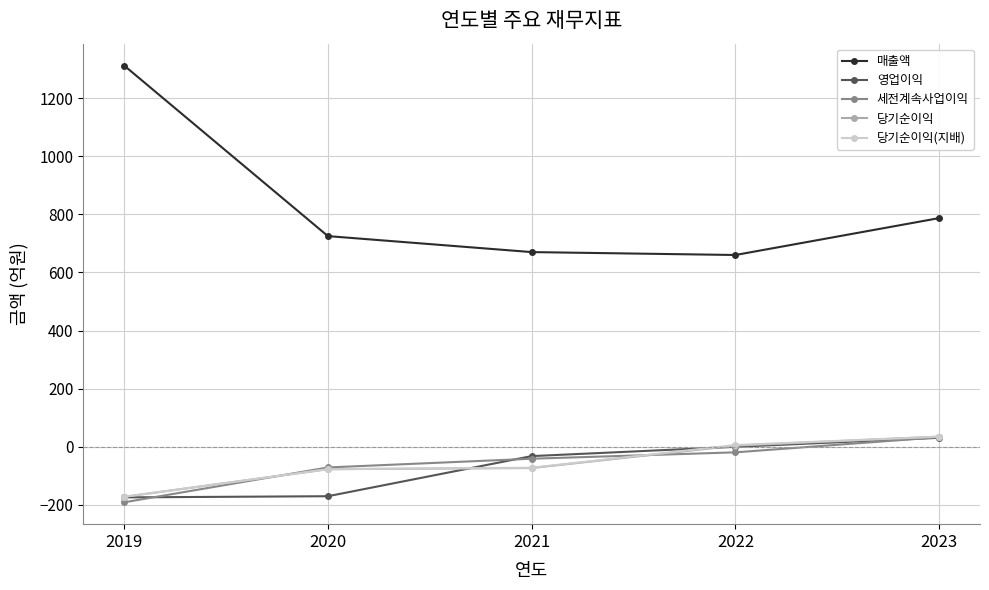

Is the value of 당기순이익 at 2021 greater than the value of 세전계속사업이익 at 2019?

Yes